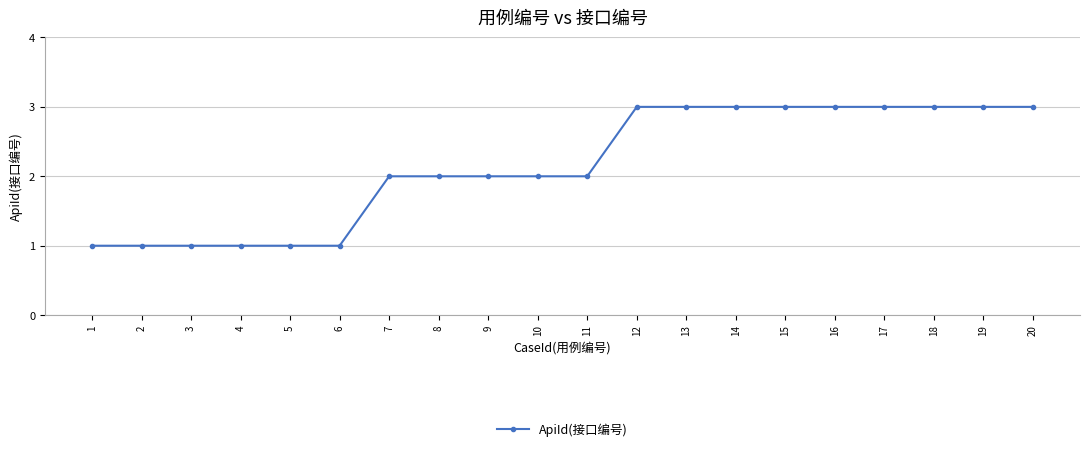

Reading left to right, list all the values displayed in this chart.

1	1	1	1	1	1	2	2	2	2	2	3	3	3	3	3	3	3	3	3